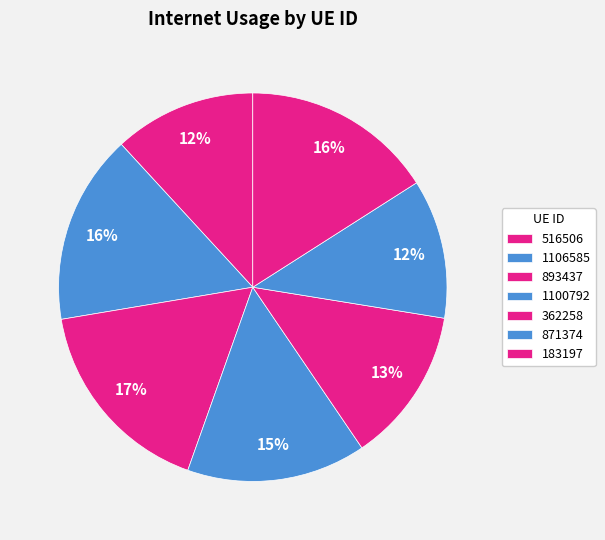

What percentage is the 871374 slice, to the nearest percent?

12%